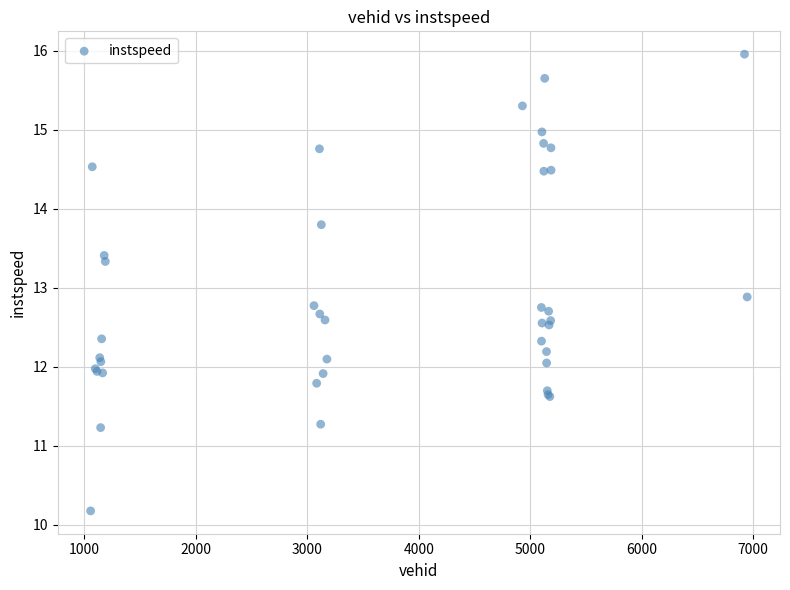

What Y value in the scatter plot is closest to 13?

12.9